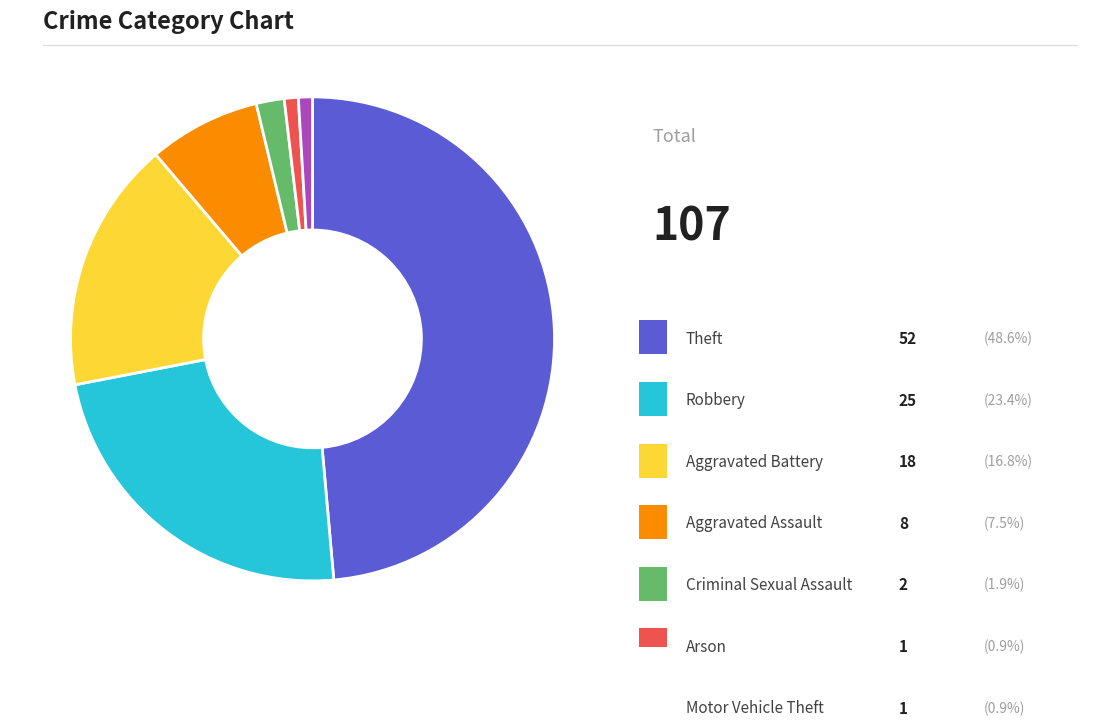

Is there a majority slice in this chart?

No